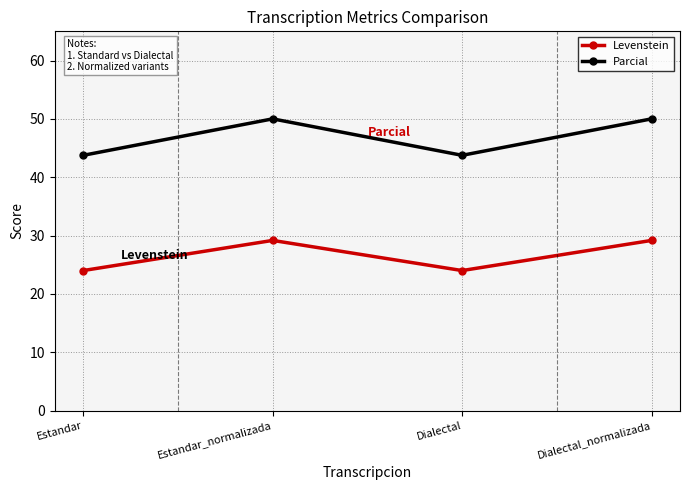

List the series in order of their overall mean, highest first.

Parcial, Levenstein